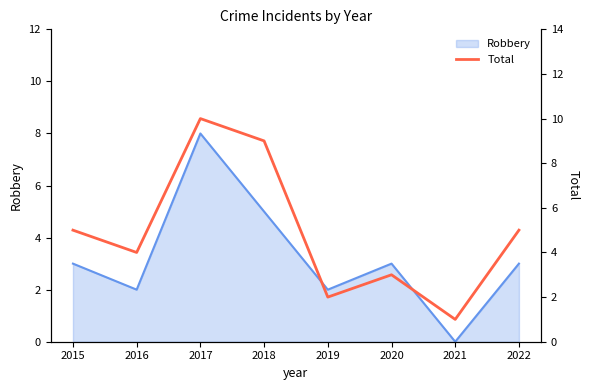

At which category does the chart reach its peak across all series?

2017